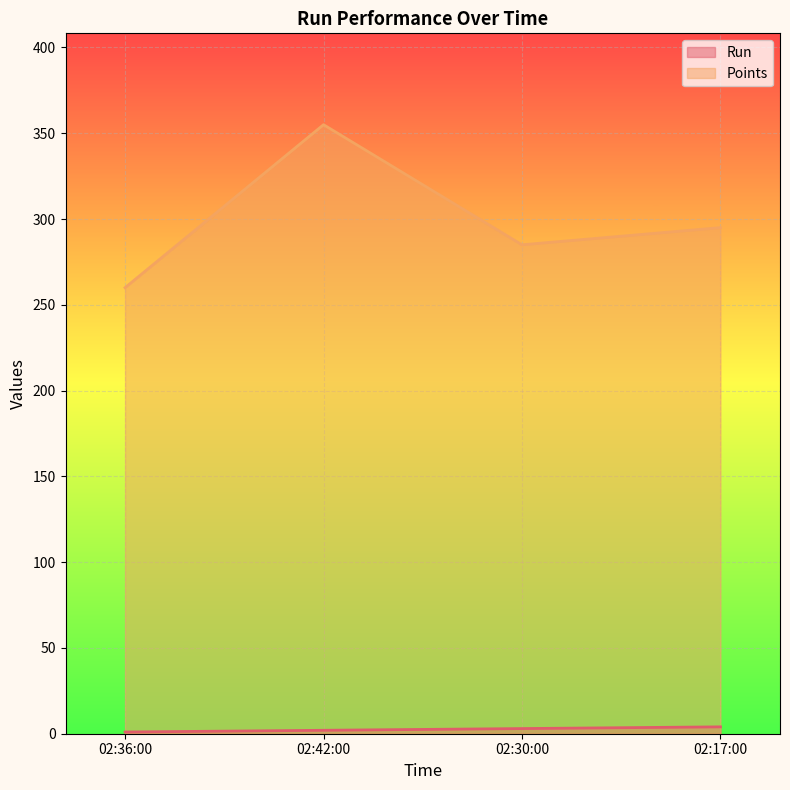

Which has a higher value, 02:42:00 or 02:30:00?

02:30:00